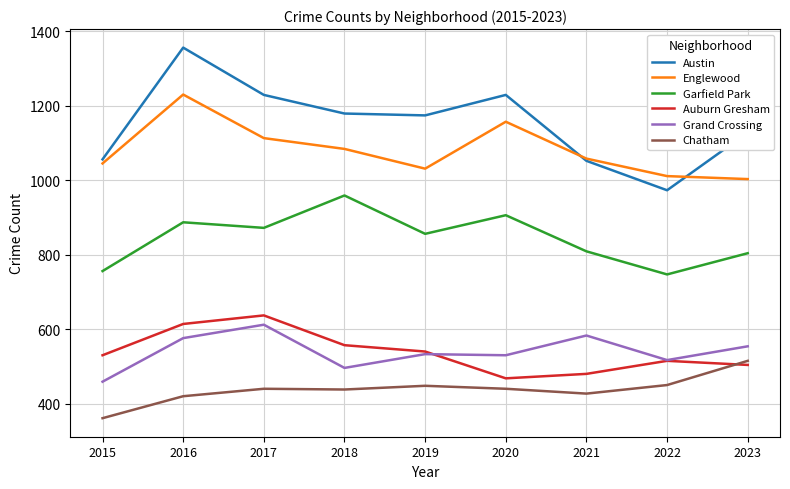

Which series has the largest range (max minus min)?

Austin